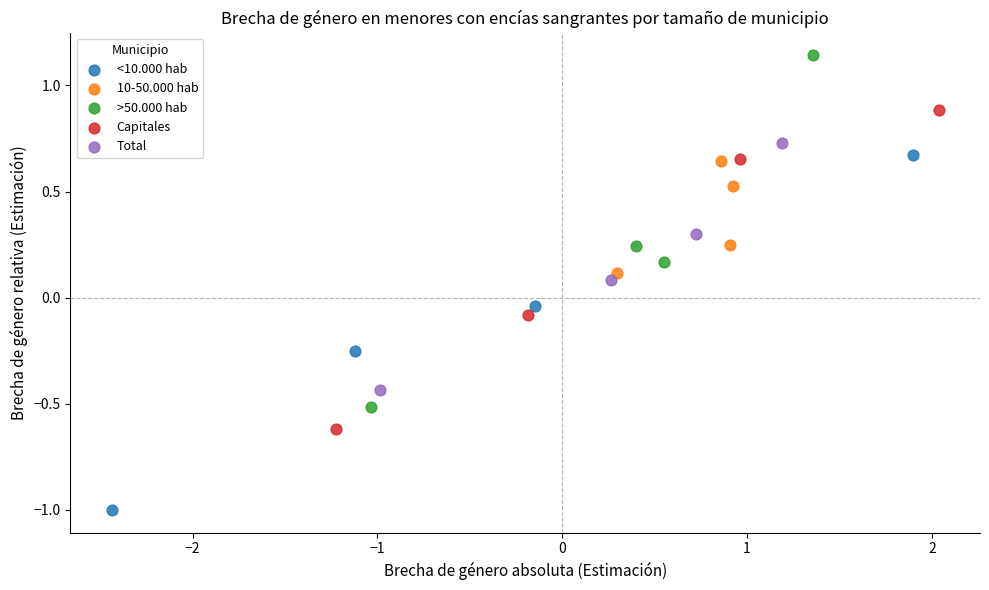

Which series contains the highest Y value?

>50.000 hab